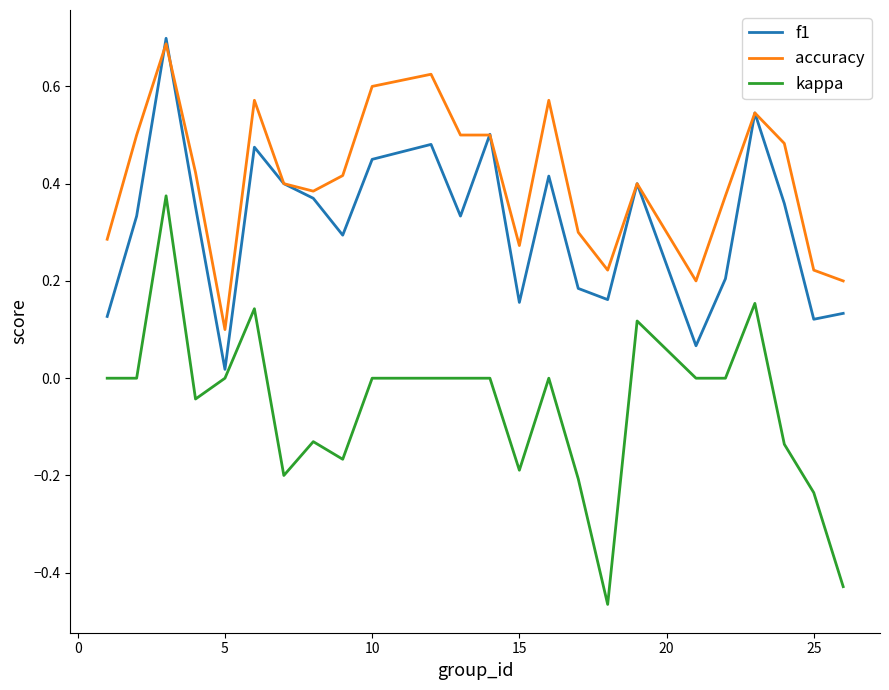

List the series in order of their overall mean, lowest first.

kappa, f1, accuracy